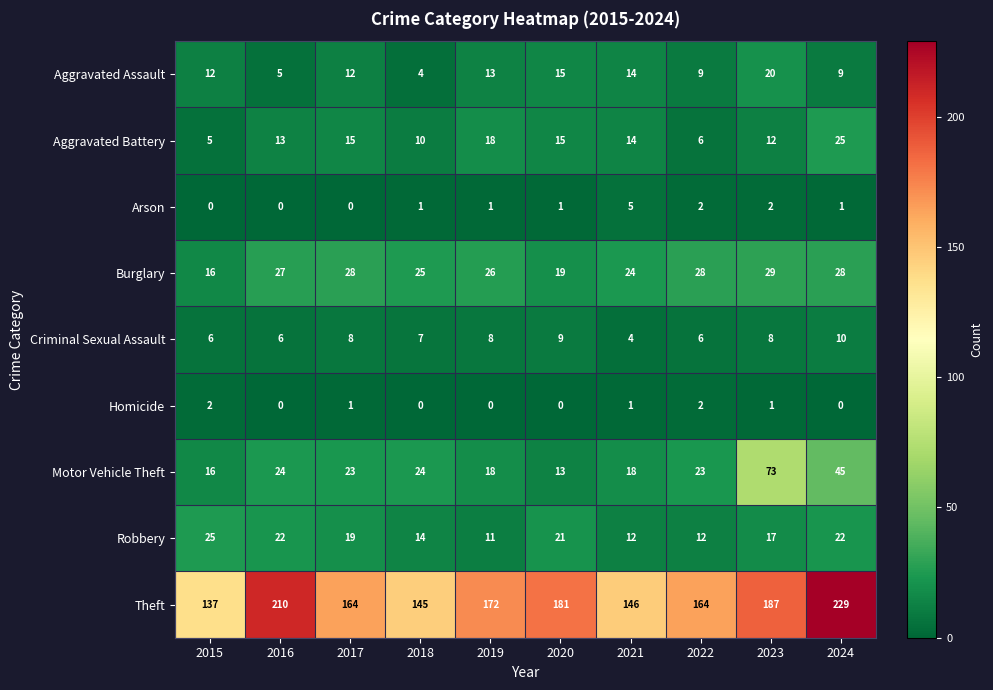

What is the spread (max minus min) of values at 2022?

162